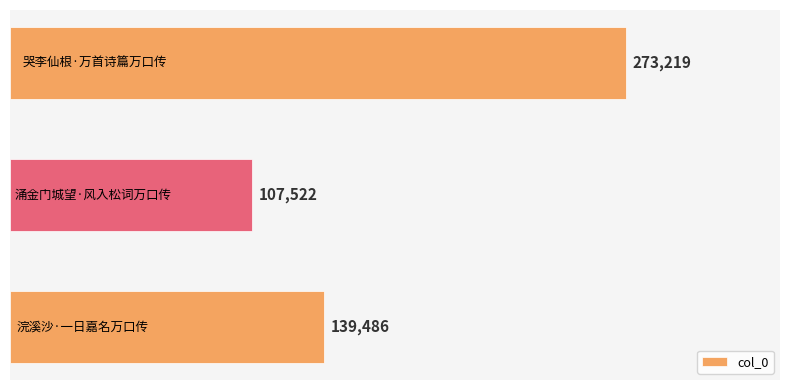

What is the sum of all values?

520227